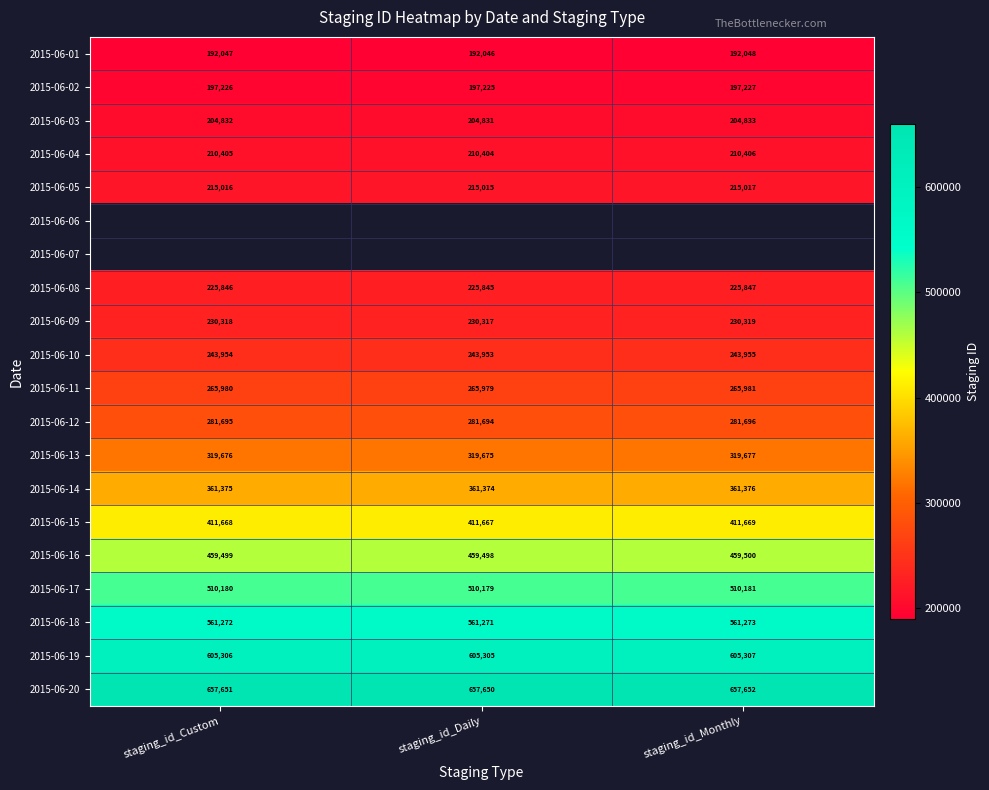

Read the 2015-06-03 value at staging_id_Monthly.

204833